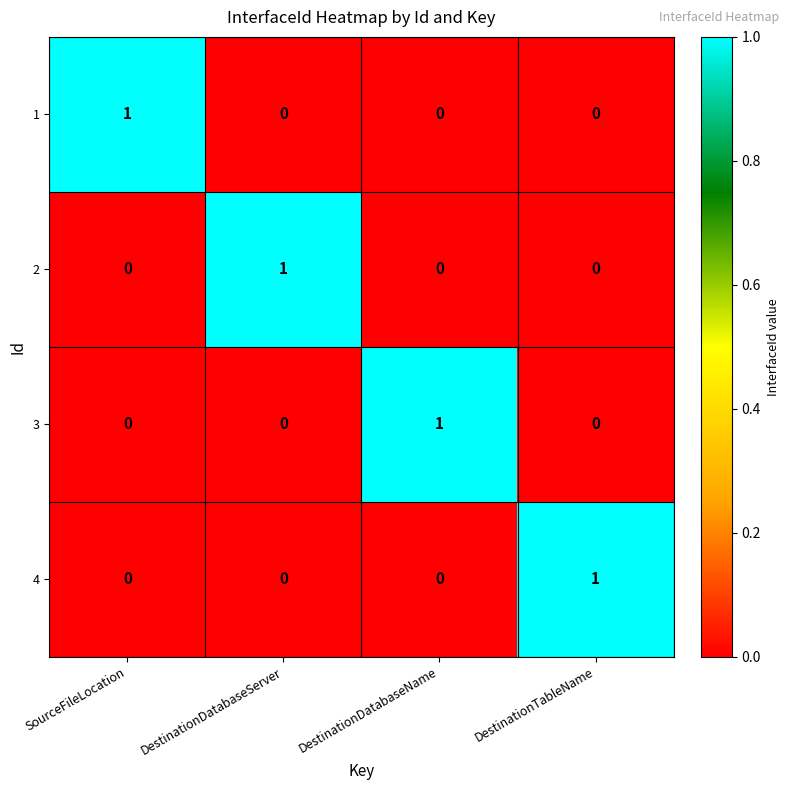

Is it true that 2 equals 0 at DestinationTableName?

True